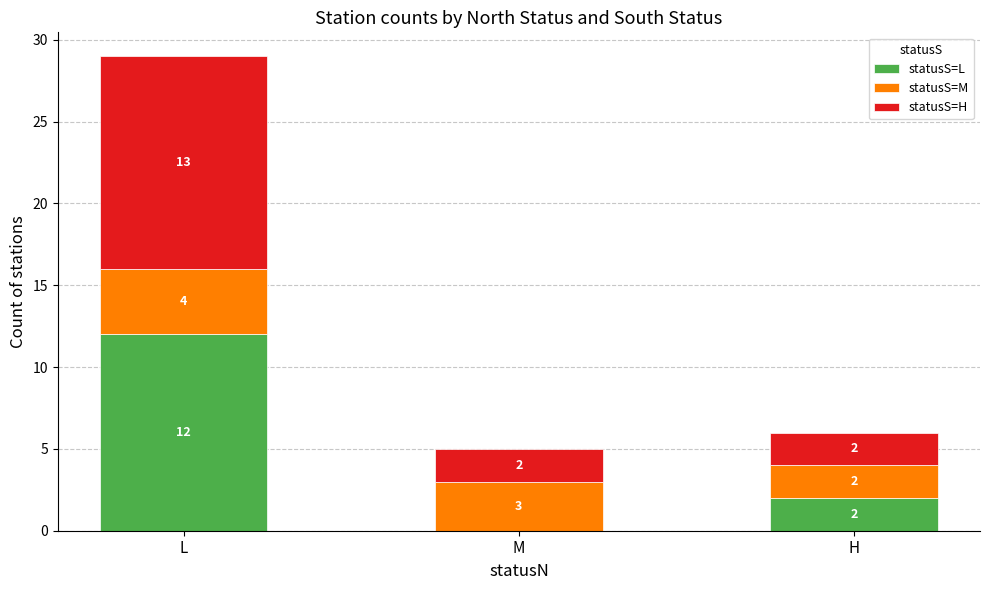

True or false: statusS=L has a value of 5 at M.

False